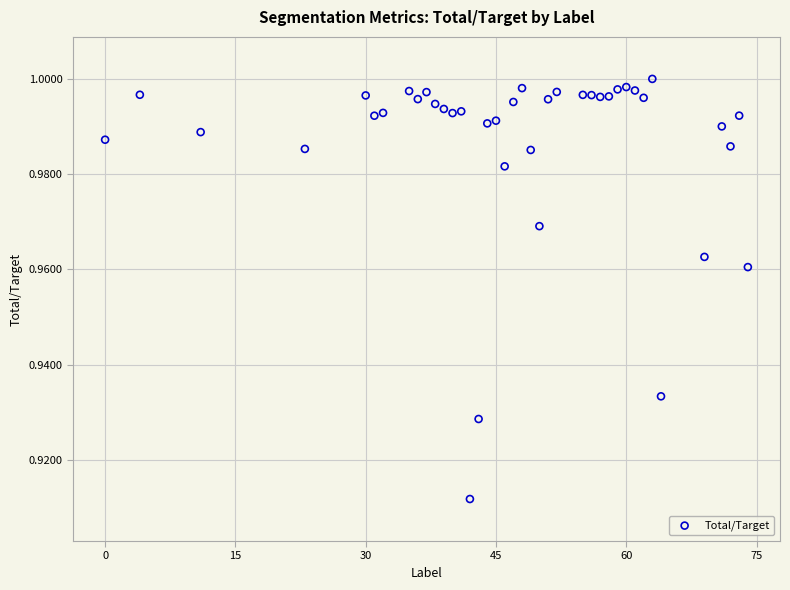

What is the range of X values (max minus min)?

74.0